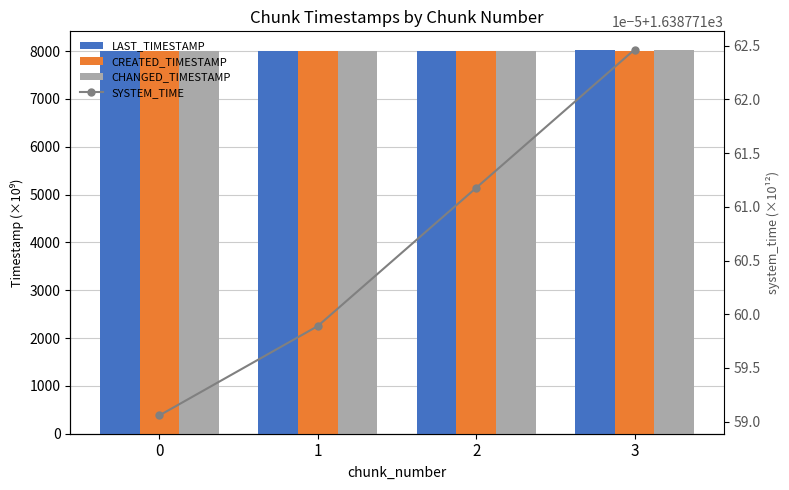

At which category is the sum across all series the highest?

3